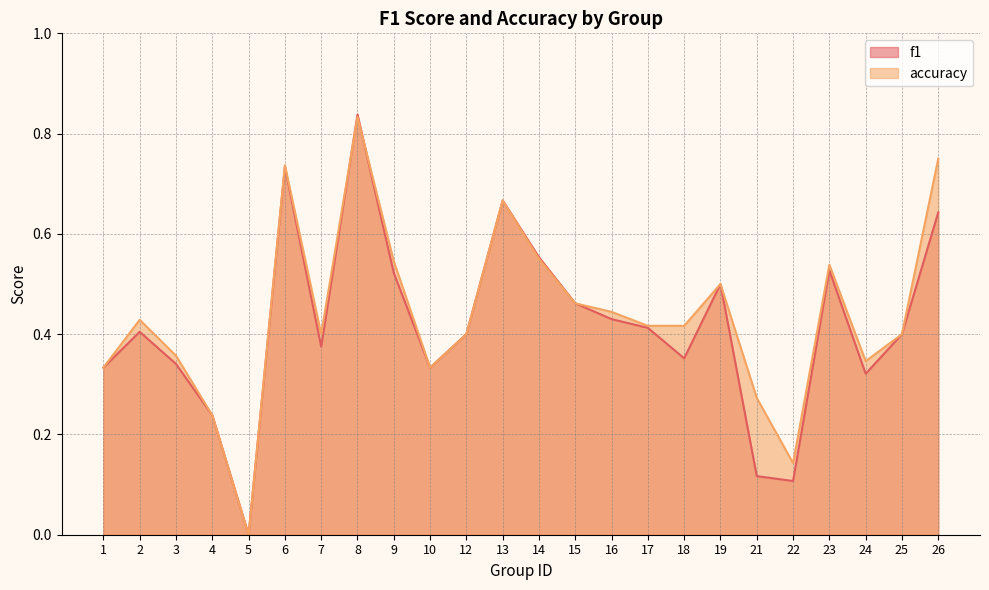

What is the difference between the maximum and minimum values in the f1 series?

0.8